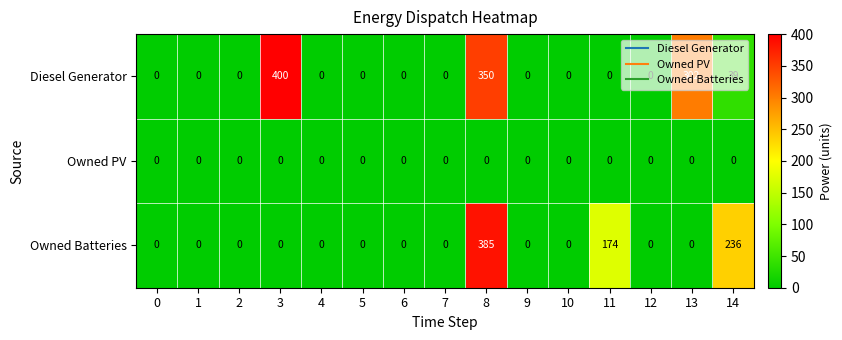

The Owned PV series shows 0 at 6. True or false?

True